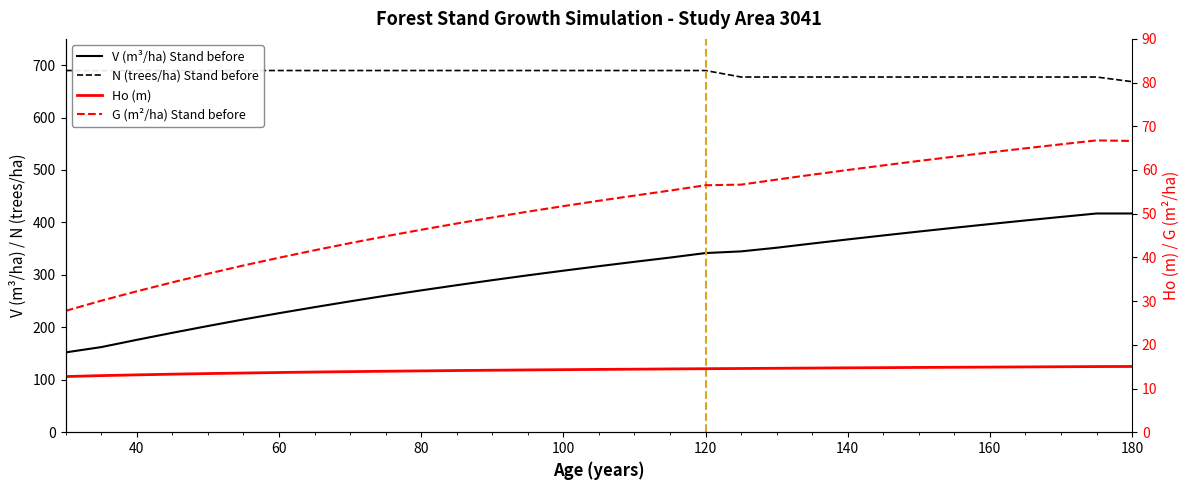

Reading left to right, extract all data points from this chart.

V (m³/ha) Stand before: 152.2	162.3	176.1	189.5	202.5	215.1	226.9	238.4	249.5	260.2	270.4	280.3	289.9	299.1	308.0	316.6	324.9	333.0	341.6	344.8	351.8	359.8	367.6	375.2	382.6	389.9	396.9	403.8	410.5	417.1	417.1
N (trees/ha) Stand before: 689.7	689.7	689.7	689.7	689.7	689.7	689.7	689.7	689.7	689.7	689.7	689.7	689.7	689.7	689.7	689.7	689.7	689.7	689.7	677.3	677.3	677.3	677.3	677.3	677.3	677.3	677.3	677.3	677.3	677.3	668.4
Ho (m): 12.7	12.9	13.1	13.3	13.4	13.5	13.7	13.8	13.9	13.9	14.0	14.1	14.2	14.2	14.3	14.4	14.4	14.5	14.5	14.6	14.6	14.7	14.7	14.8	14.8	14.9	14.9	14.9	15.0	15.0	15.0
G (m²/ha) Stand before: 27.8	30.1	32.2	34.3	36.3	38.1	39.9	41.6	43.3	44.8	46.3	47.8	49.1	50.5	51.7	53.0	54.1	55.3	56.5	56.6	57.8	58.9	60.0	61.0	62.1	63.1	64.0	65.0	65.9	66.8	66.7